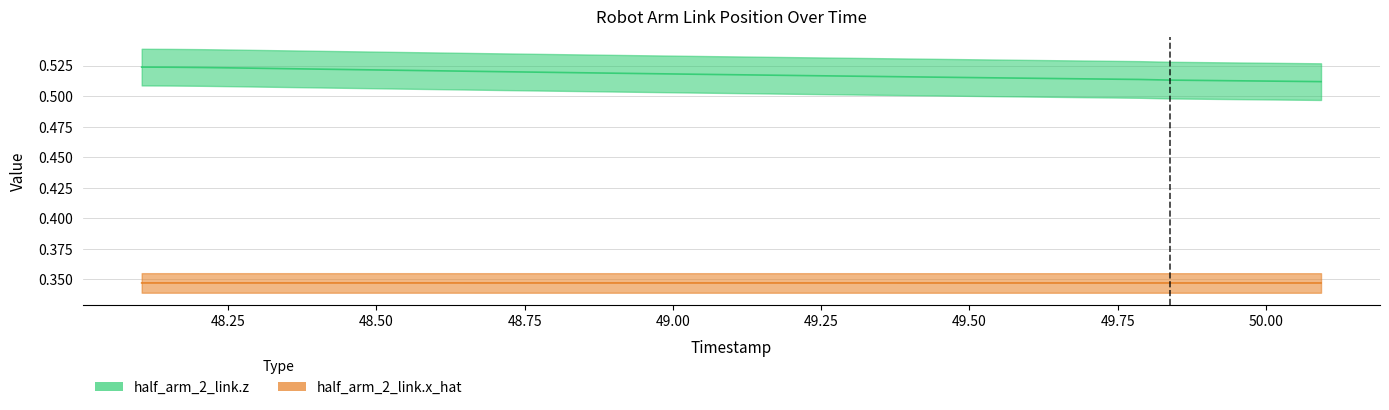

Which series has the largest range (max minus min)?

half_arm_2_link.z